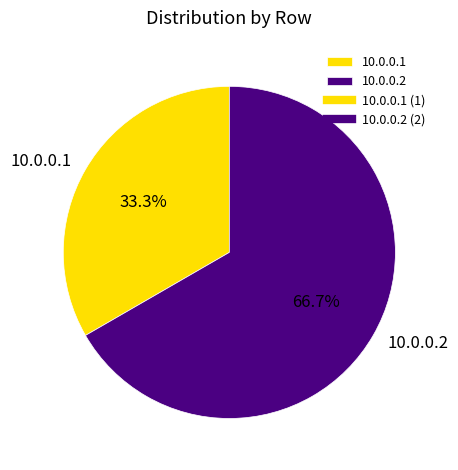

To the nearest percent, what is the combined percentage of 10.0.0.1 and 10.0.0.2?

100%